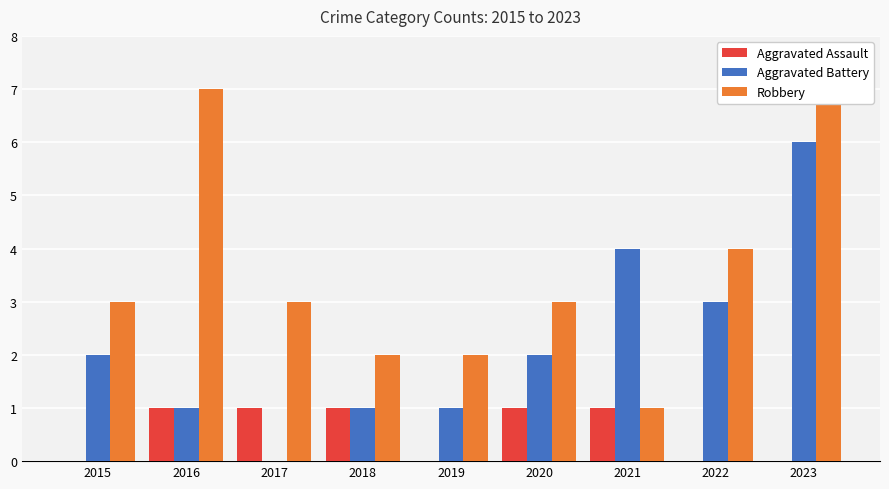

What is the value of the Aggravated Assault bar at the 2nd from the left?

1